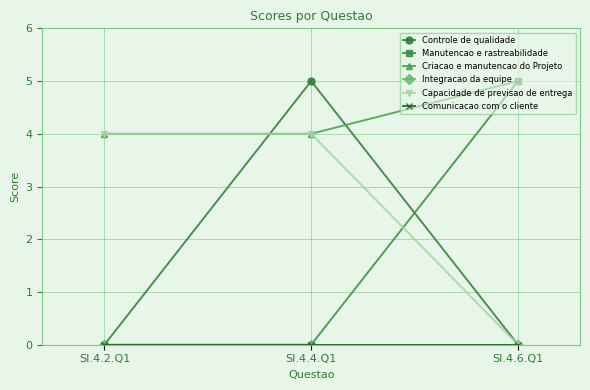

Reading right to left, what are all the values shown in this chart?

Controle de qualidade: 0	5	0
Manutencao e rastreabilidade: 5	0	0
Criacao e manutencao do Projeto: 5	4	4
Integracao da equipe: 0	0	0
Capacidade de previsao de entrega: 0	4	4
Comunicacao com o cliente: 0	0	0